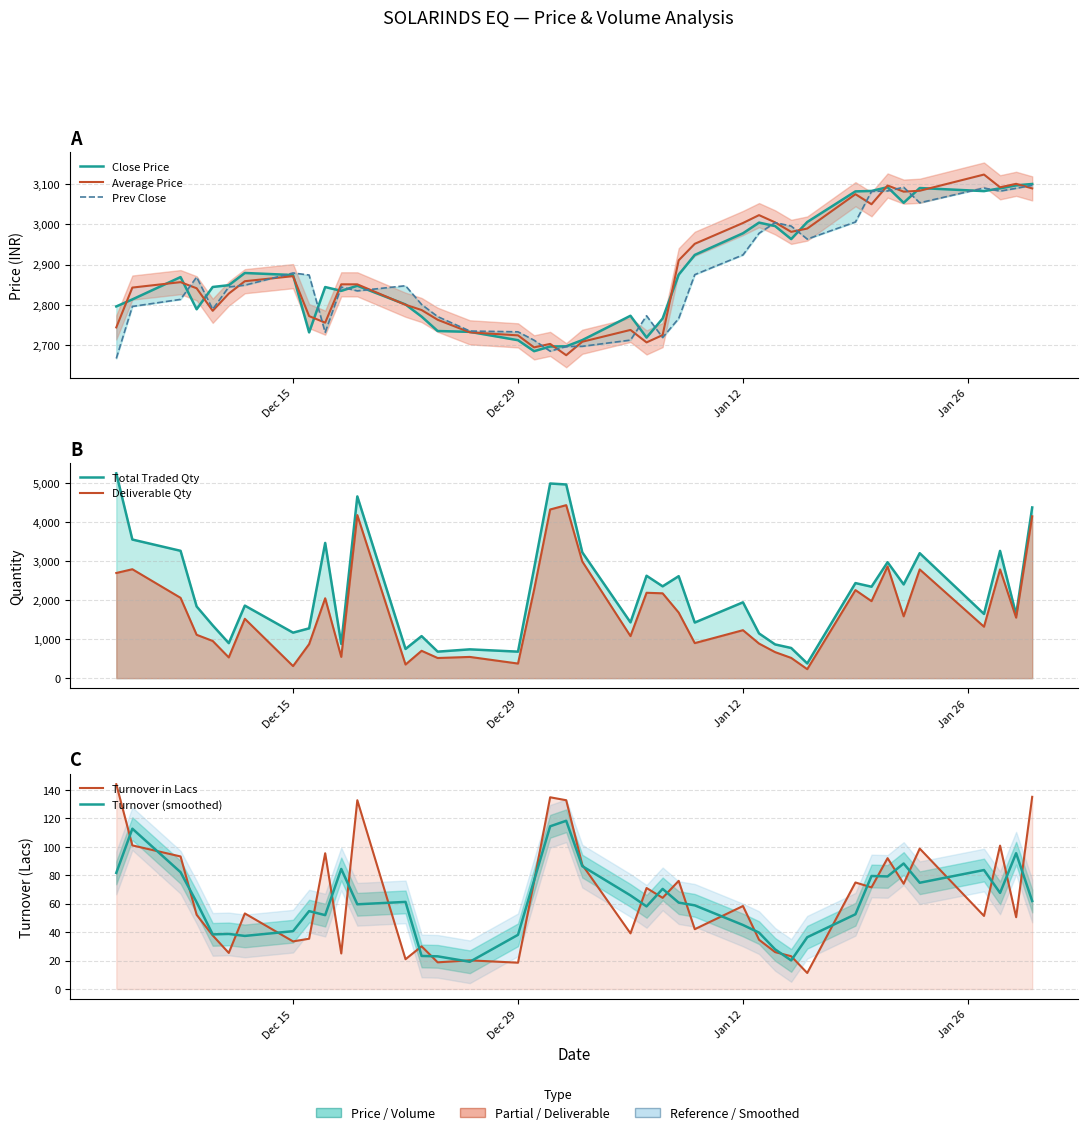

What is the maximum value shown in the chart?

3124.0